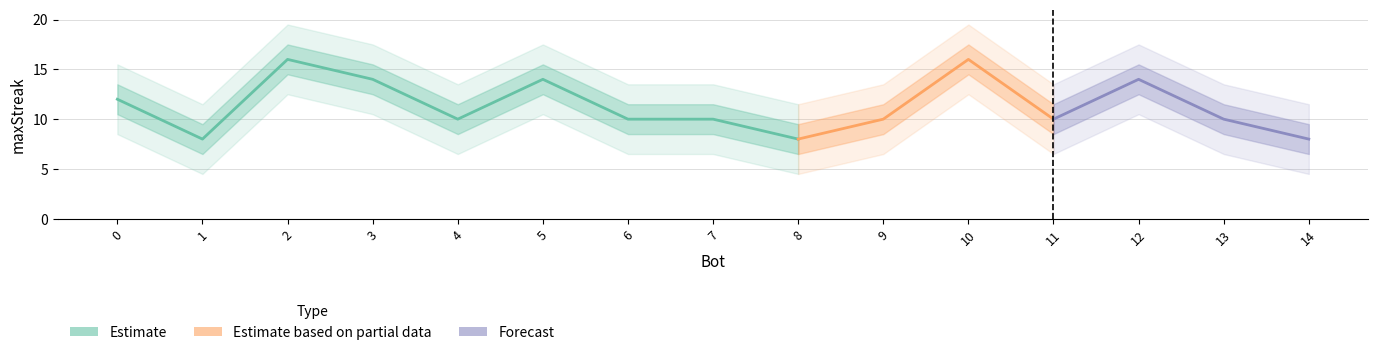

Where is the first local minimum?

1